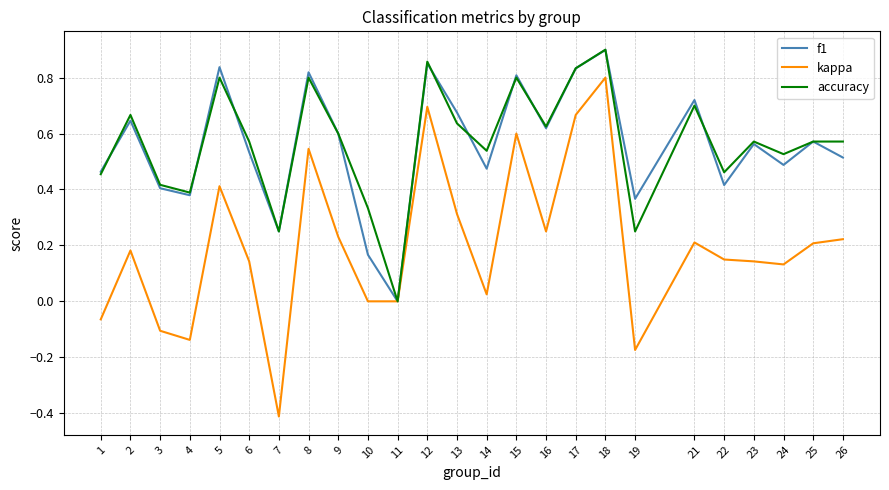

Between 4 and 26, which series saw the biggest shift?

kappa